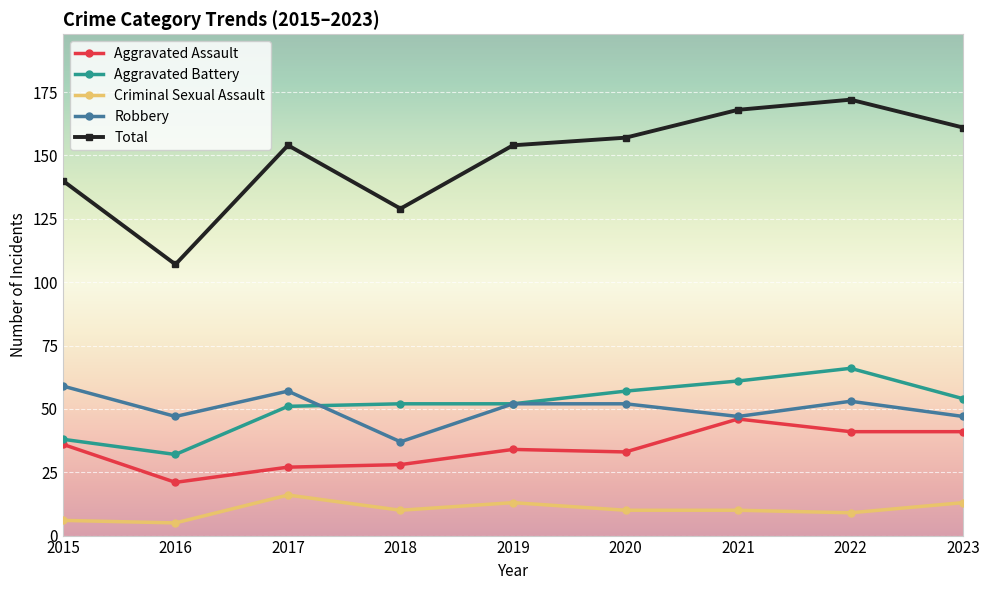

How many lines are shown in the chart?

5